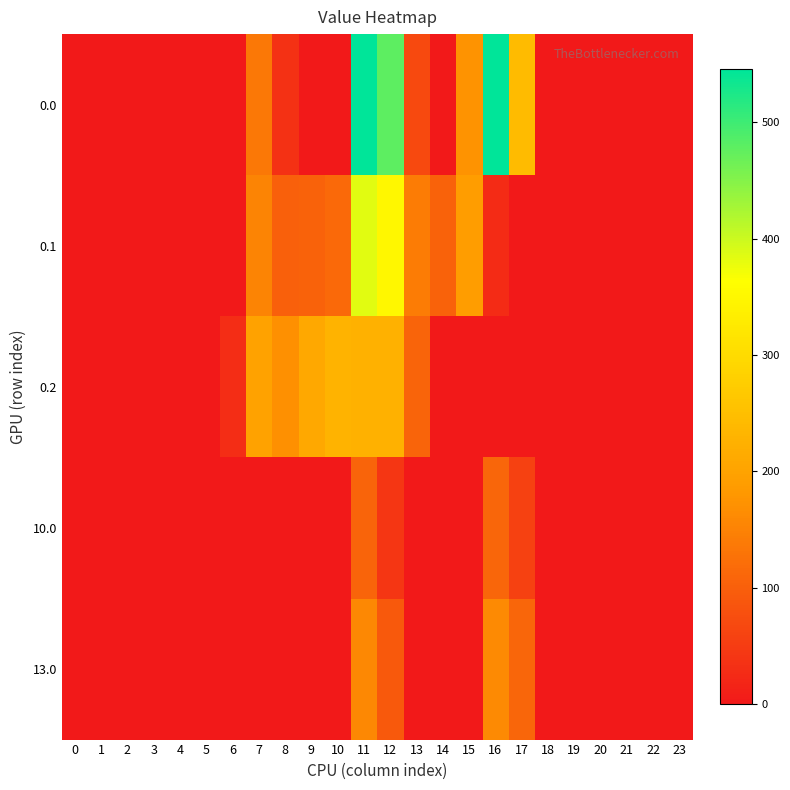

List the series in order of their peak value, lowest first.

10.0, 13.0, 0.2, 0.1, 0.0